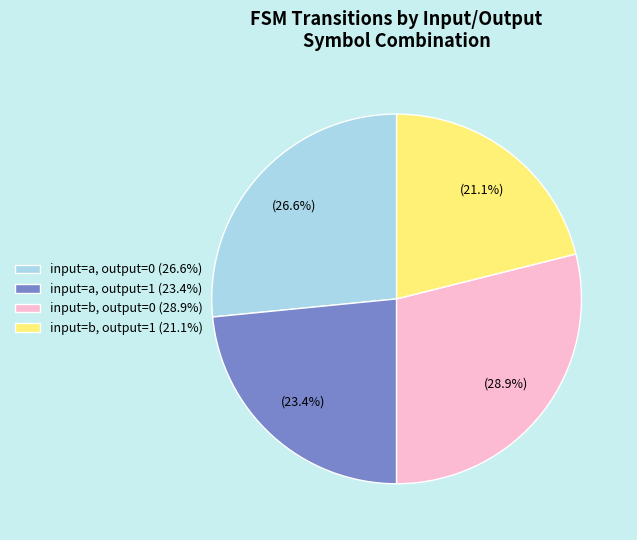

Which has a higher value, input=b, output=1 (21.1%) or input=b, output=0 (28.9%)?

input=b, output=0 (28.9%)